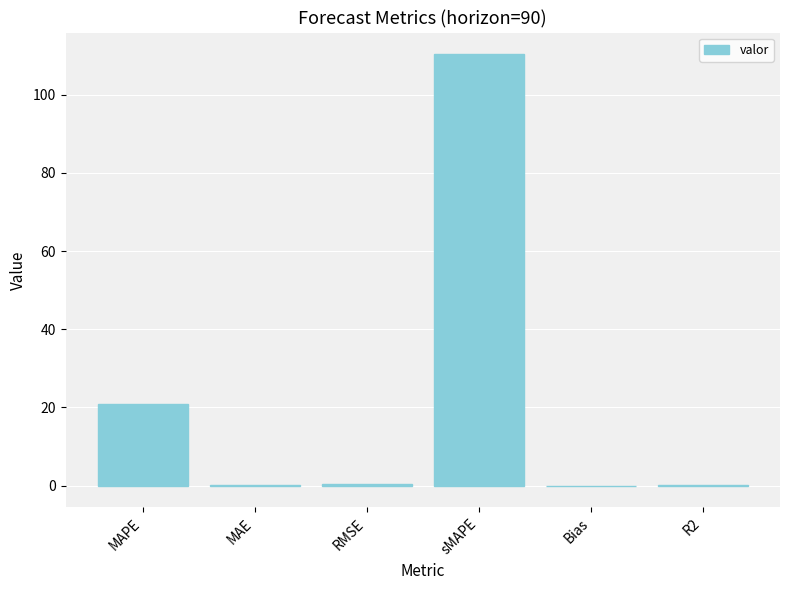

What is the maximum value shown in the chart?

110.3